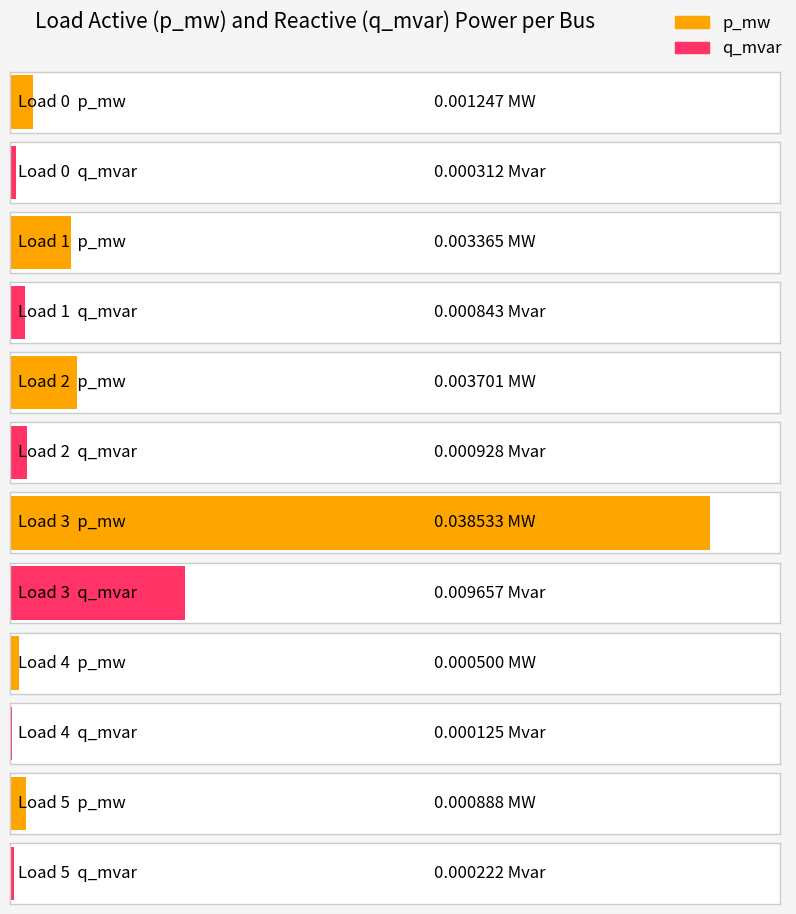

Which category has the highest value in the q_mvar series?

3